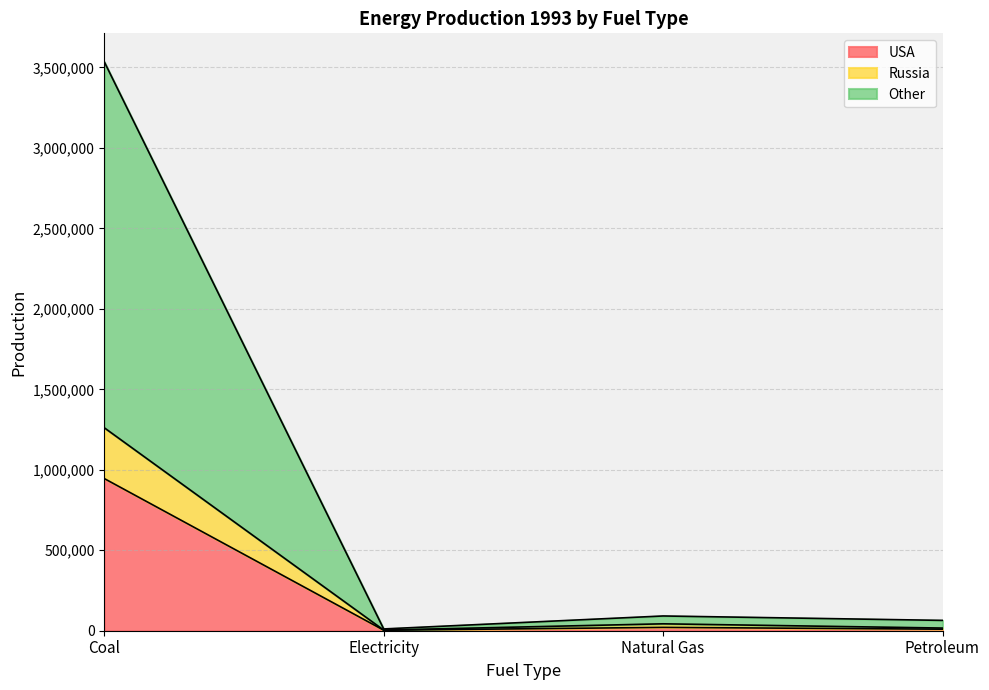

What is the spread (max minus min) of values at Petroleum?

54598.8